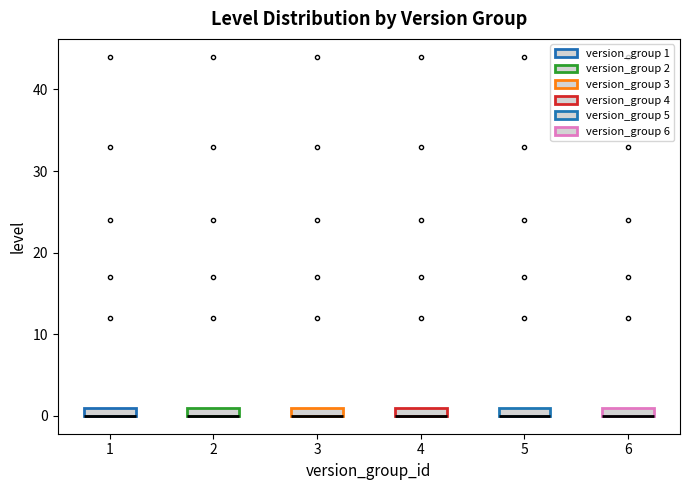

Where is the upper edge of the box at x = 2 on the y-axis? The values are not printed on the chart, so give them approximately, as read against the axis.

1